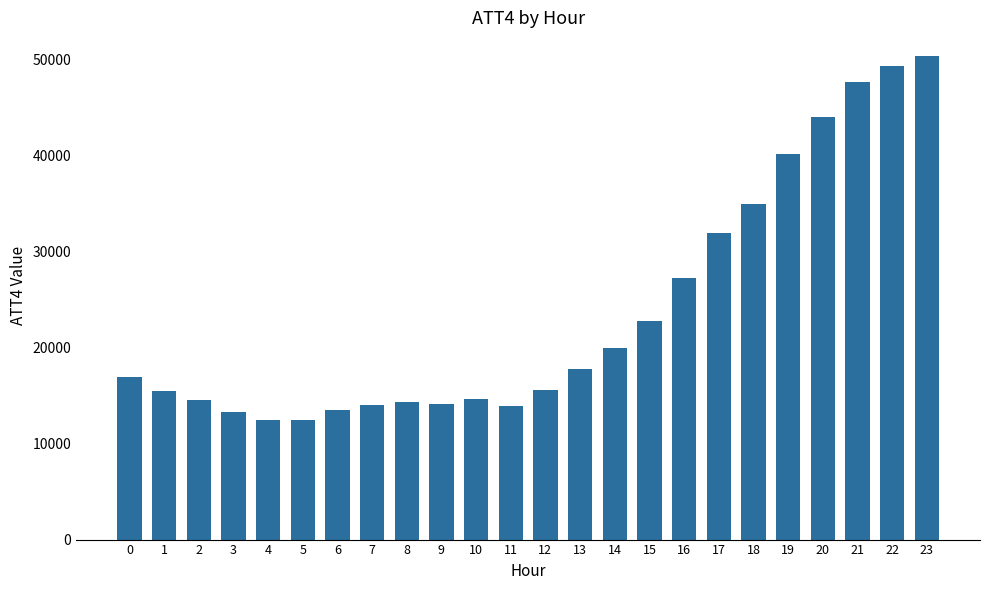

What is the difference between the values at 16 and 23?

23100